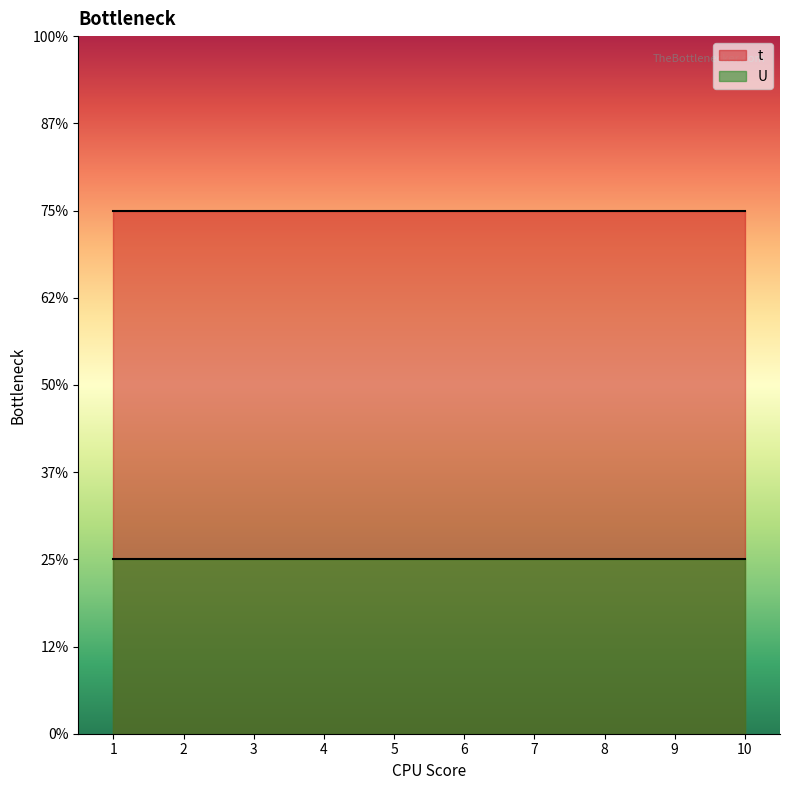

At how many categories does at least one series exceed 2?

10